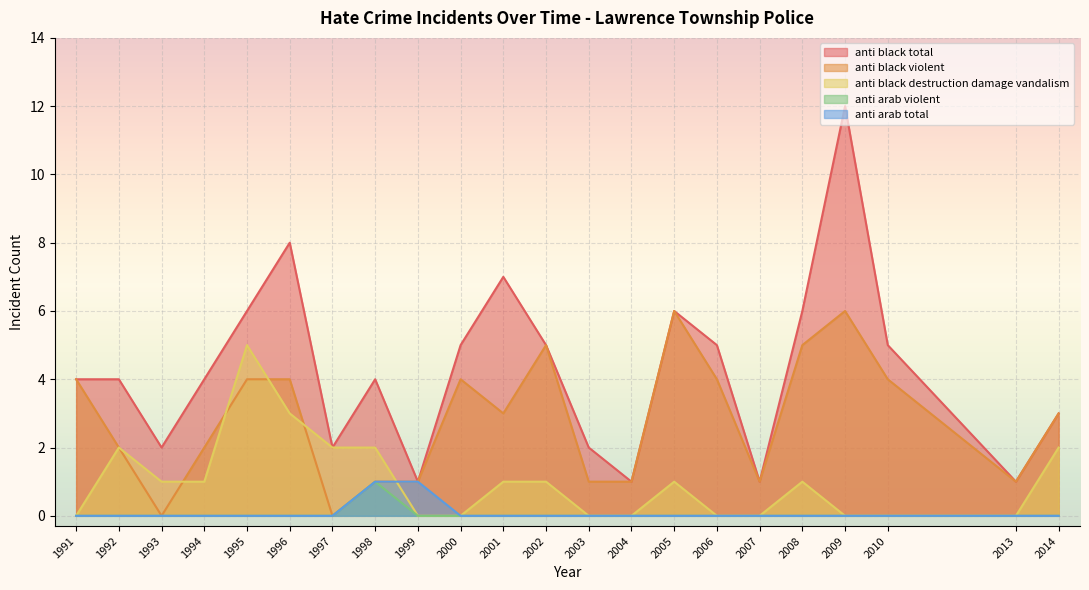

What is the greatest value displayed?

12